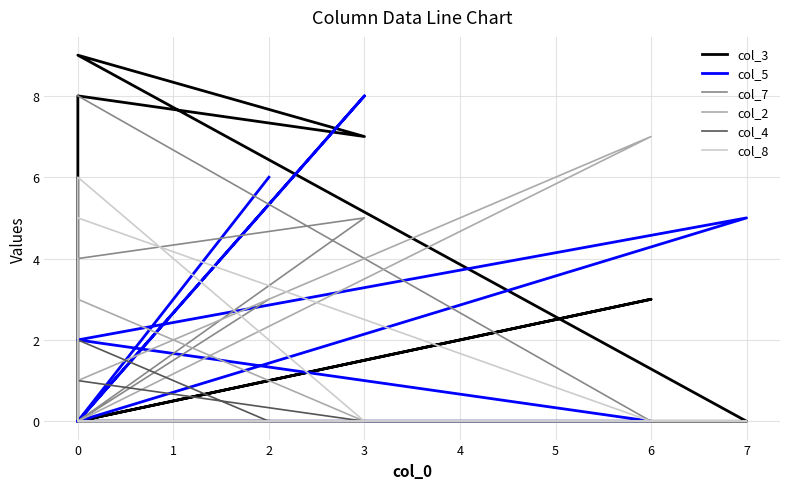

What is the sum of all col_8 values?

11